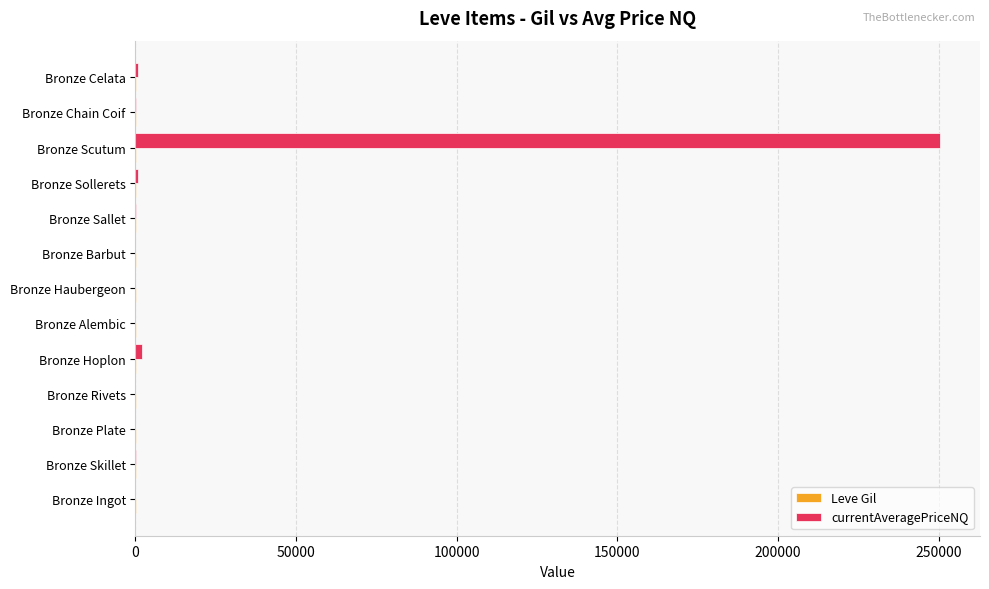

Between Bronze Scutum and Bronze Chain Coif, which series saw the biggest shift?

currentAveragePriceNQ